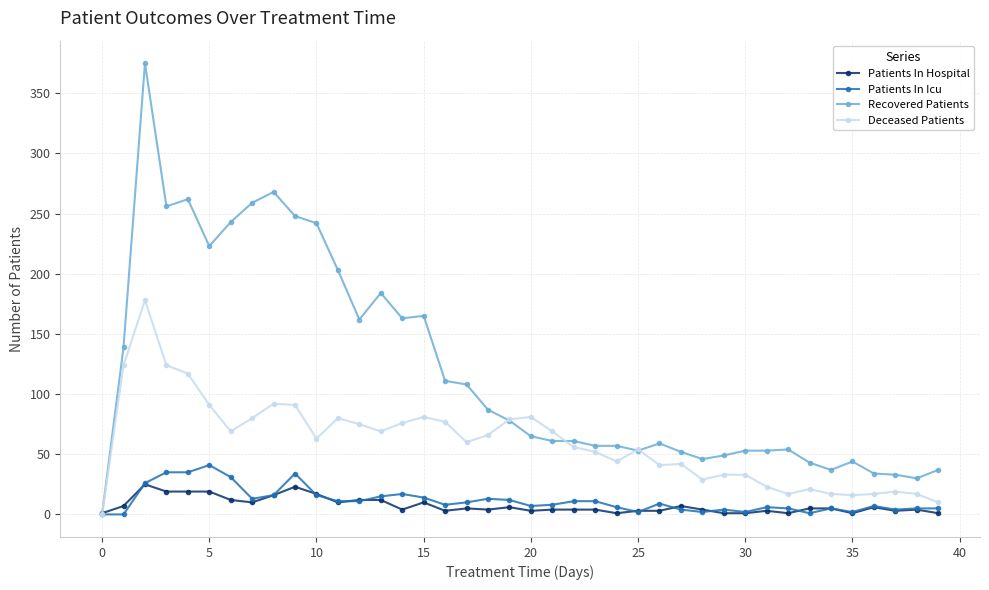

True or false: Patients In Icu has more than 0 interior local peaks.

True